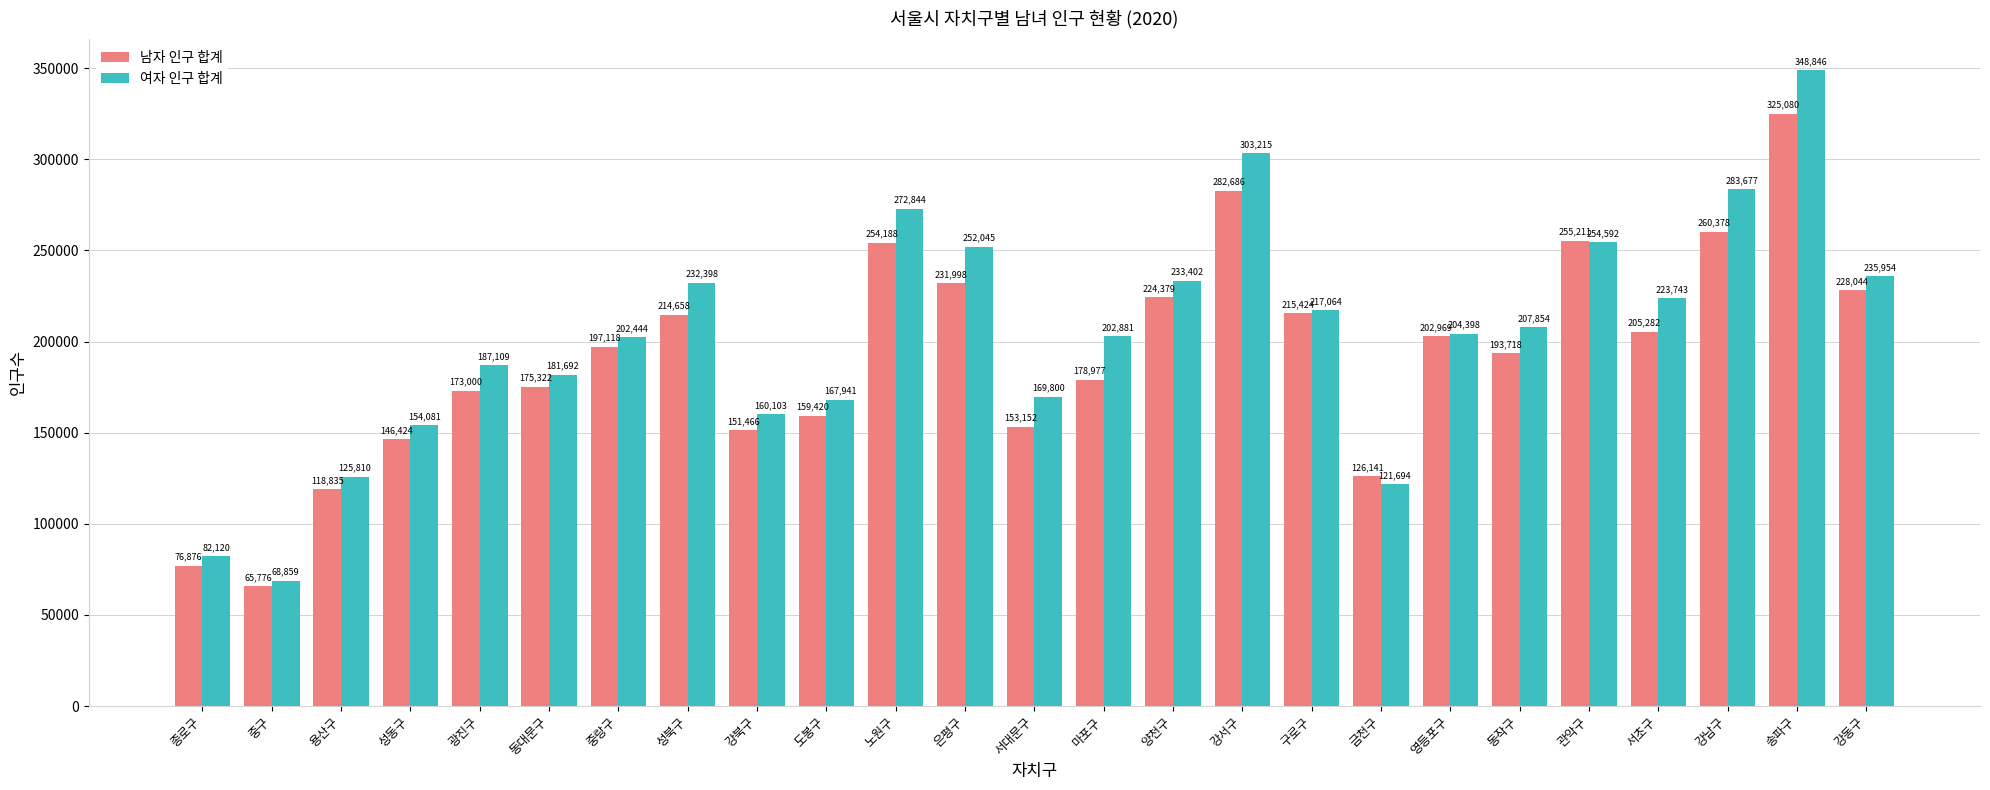

The value of 남자 인구 합계 at 서초구 is 53979. True or false?

False